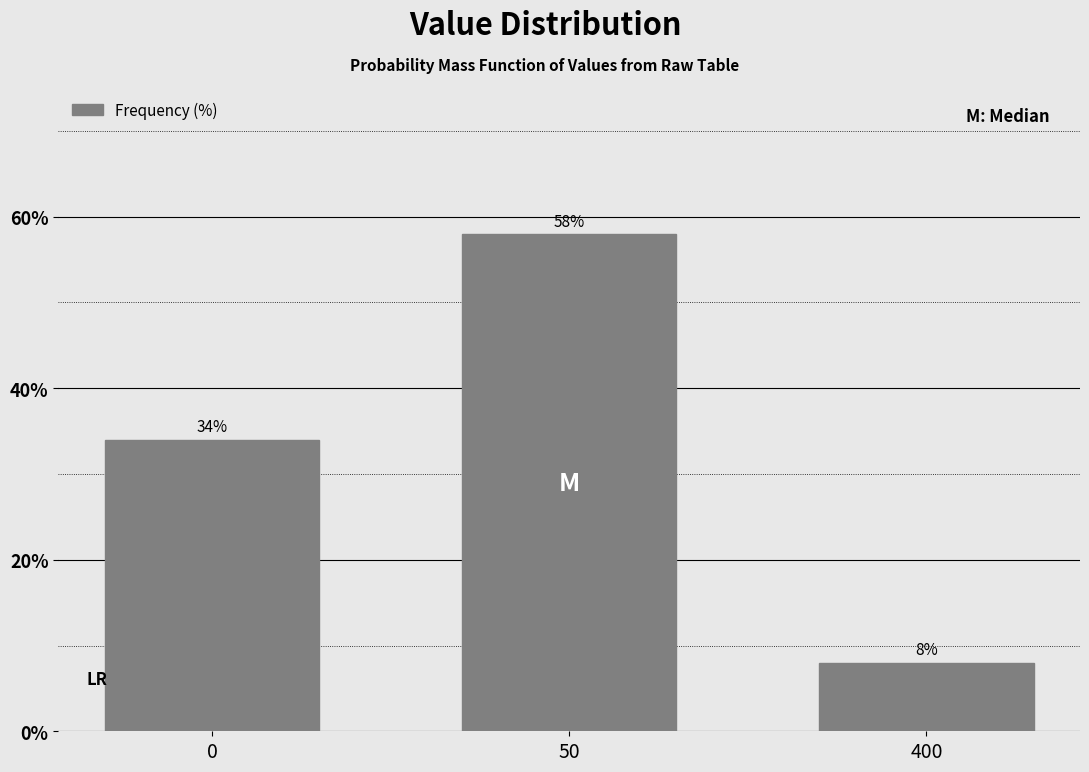

Reading right to left, extract all data points from this chart.

400=8.0	50=58.0	0=34.0